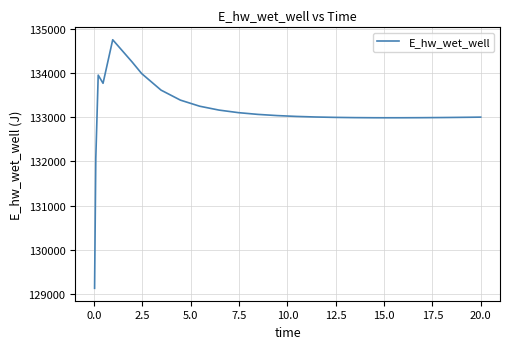

What is the maximum value shown in the chart?

134760.1